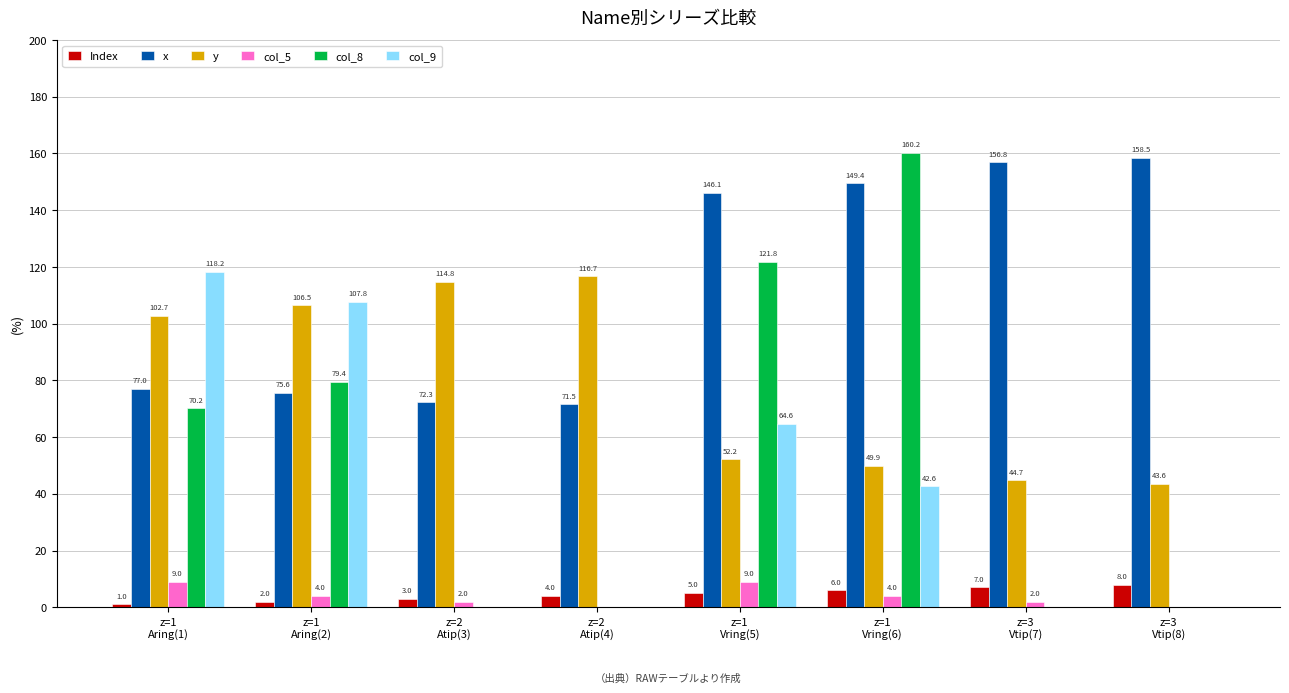

At which category is the sum across all series the highest?

z=1
Vring(6)